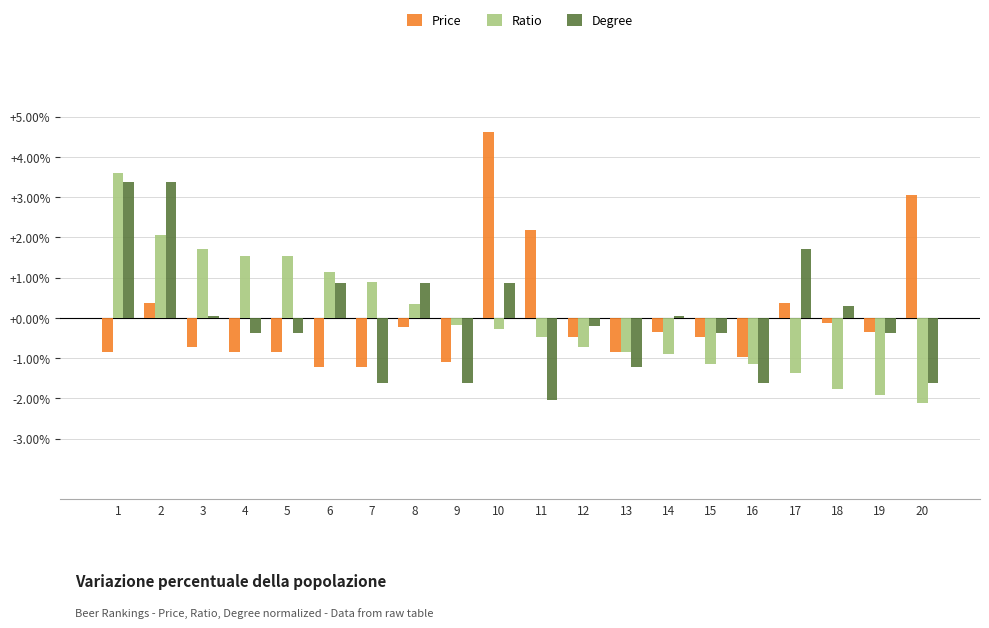

What is the greatest value displayed?

4.6